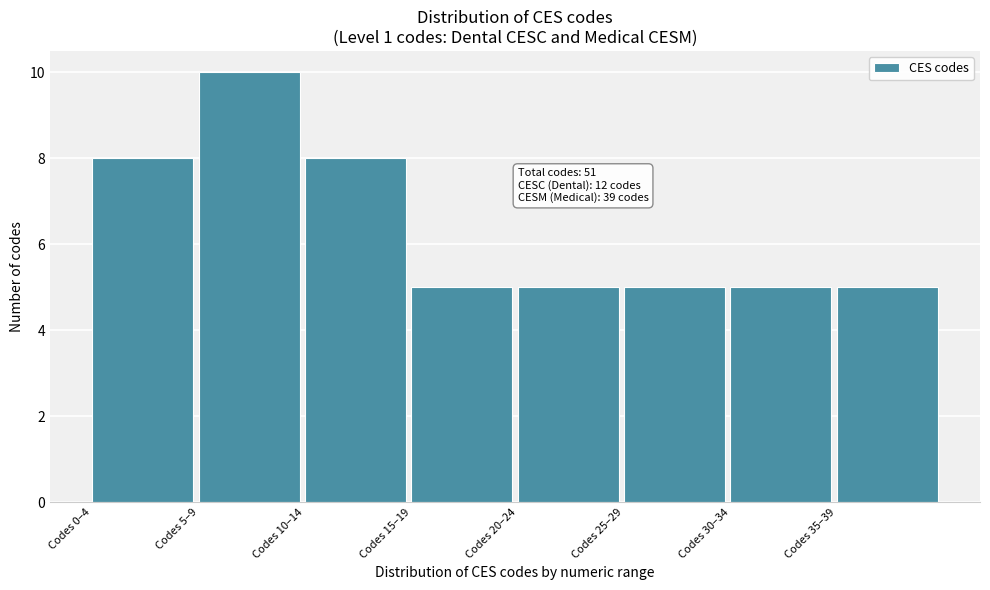

Reading left to right, transcribe all the data shown in this chart.

Codes 0–4=8	Codes 5–9=10	Codes 10–14=8	Codes 15–19=5	Codes 20–24=5	Codes 25–29=5	Codes 30–34=5	Codes 35–39=5